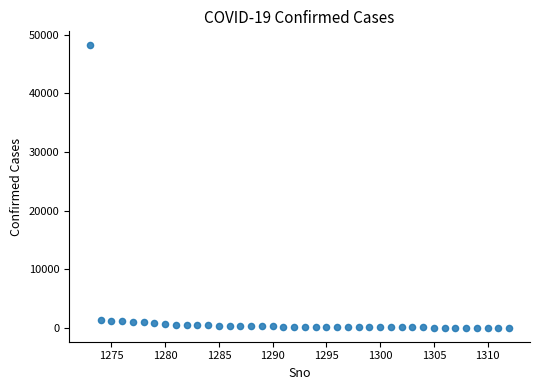

What is the range of Y values (max minus min)?

48191